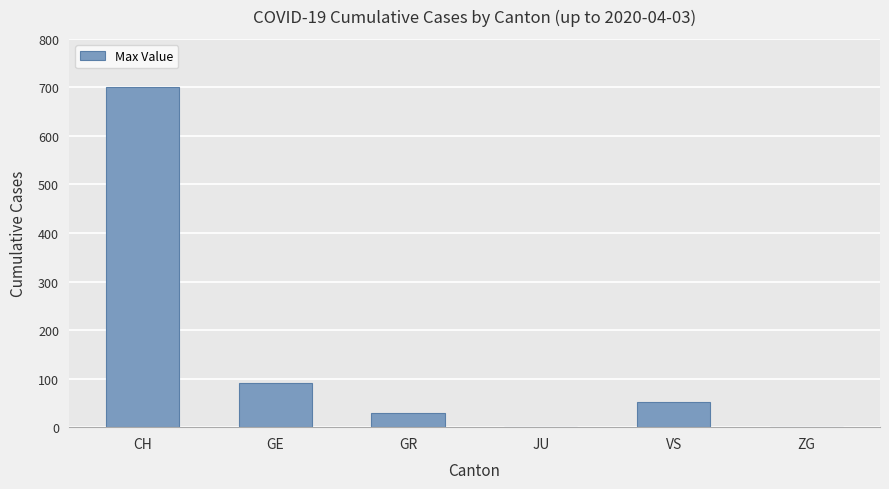

What is the sum of all values?

874